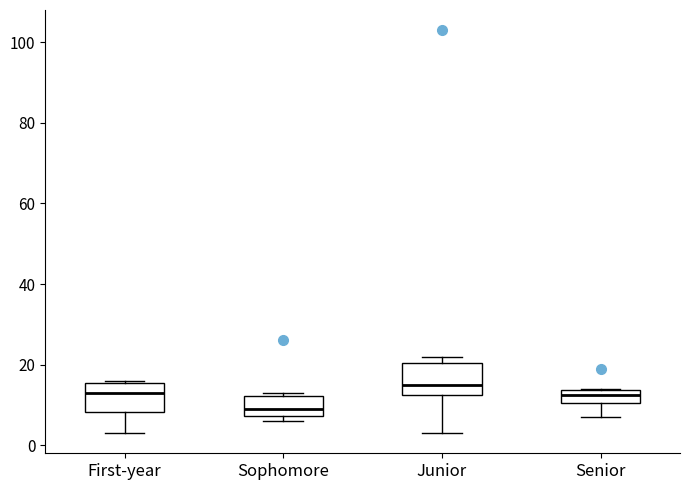

Reading left to right, read every box against the y-axis: the position of its median line, the range the box covers, and the ends of its whiskers. The values are not printed on the chart, so give them approximately, as read against the axis.

First-year: median 14, box 8 to 16, whiskers 4 to 16
Sophomore: median 10, box 8 to 12, whiskers 6 to 14
Junior: median 16, box 12 to 20, whiskers 4 to 22
Senior: median 12, box 10 to 14, whiskers 8 to 14